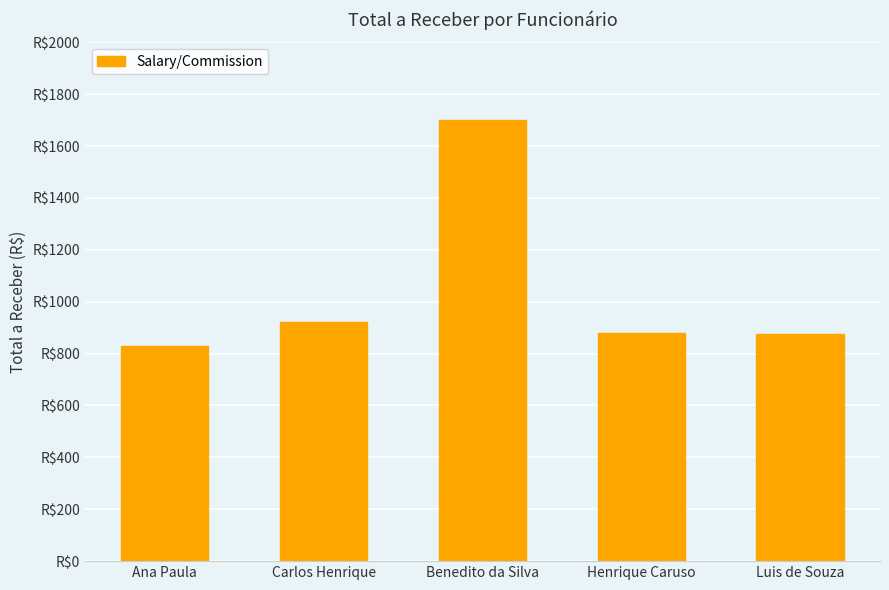

List the labels in order of value, largest first.

Benedito da Silva, Carlos Henrique, Henrique Caruso, Luis de Souza, Ana Paula